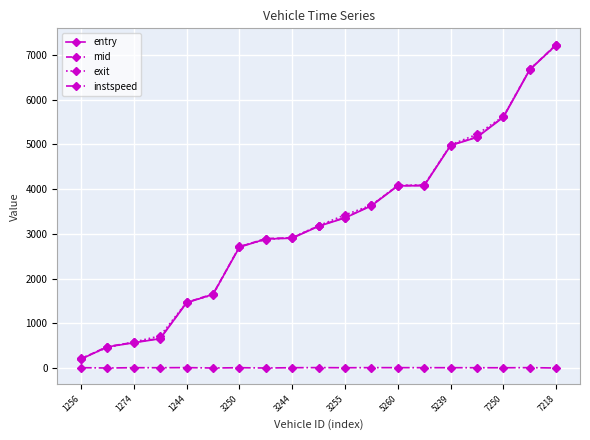

Which series has the largest range (max minus min)?

entry